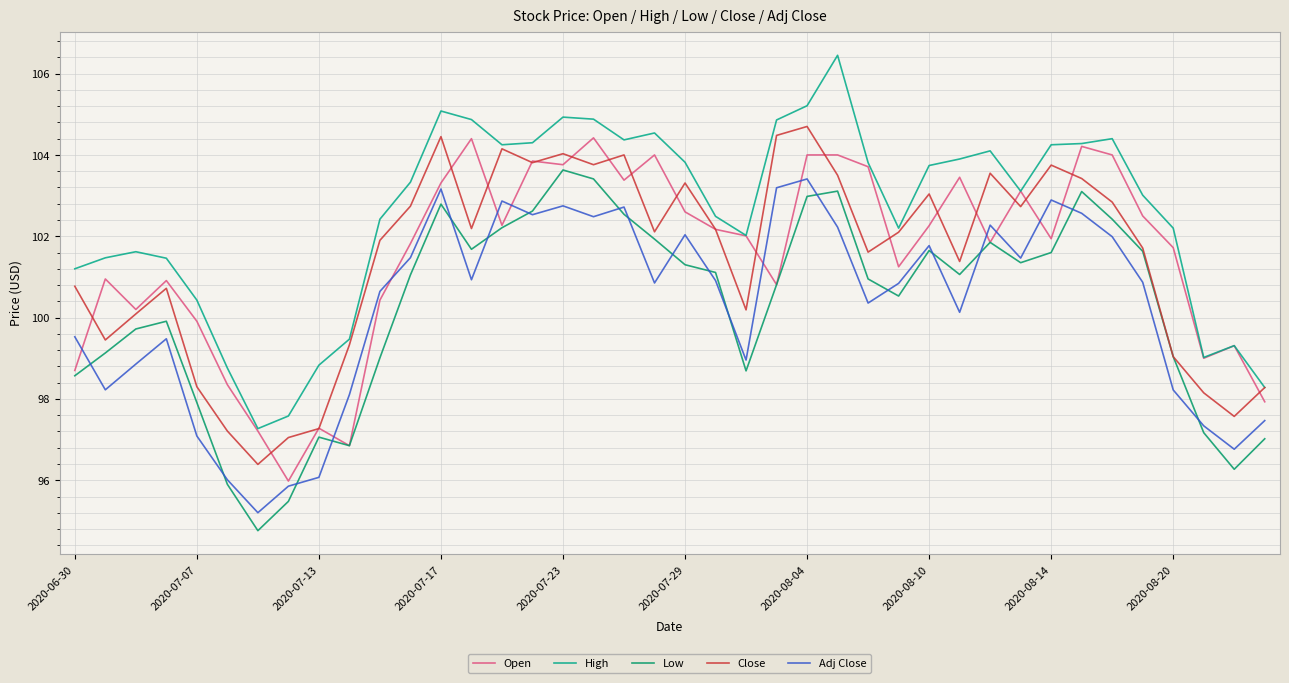

What is the maximum value shown in the chart?

106.4